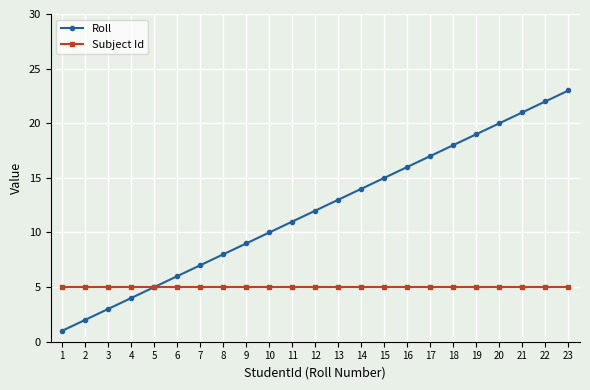

Does the chart have visible grid lines?

Yes